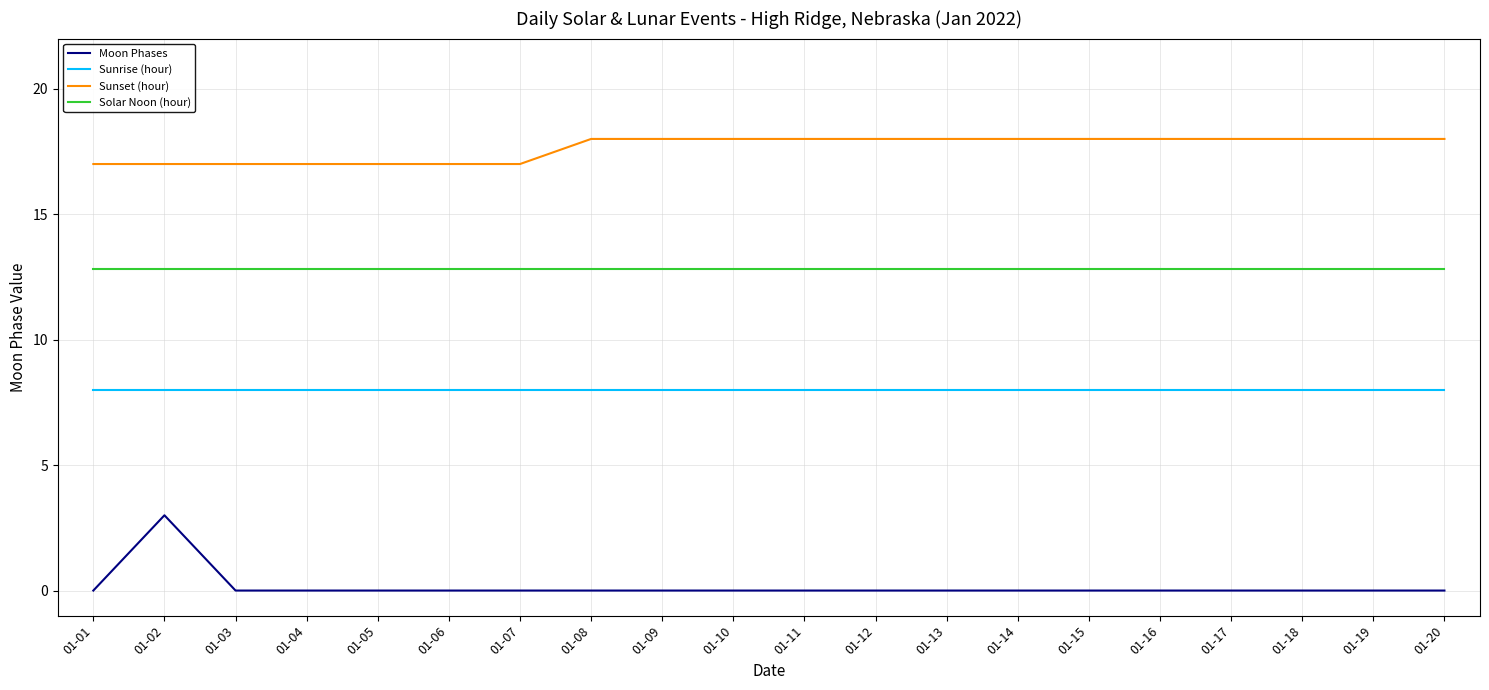

At which label does Moon Phases reach its peak?

01-02